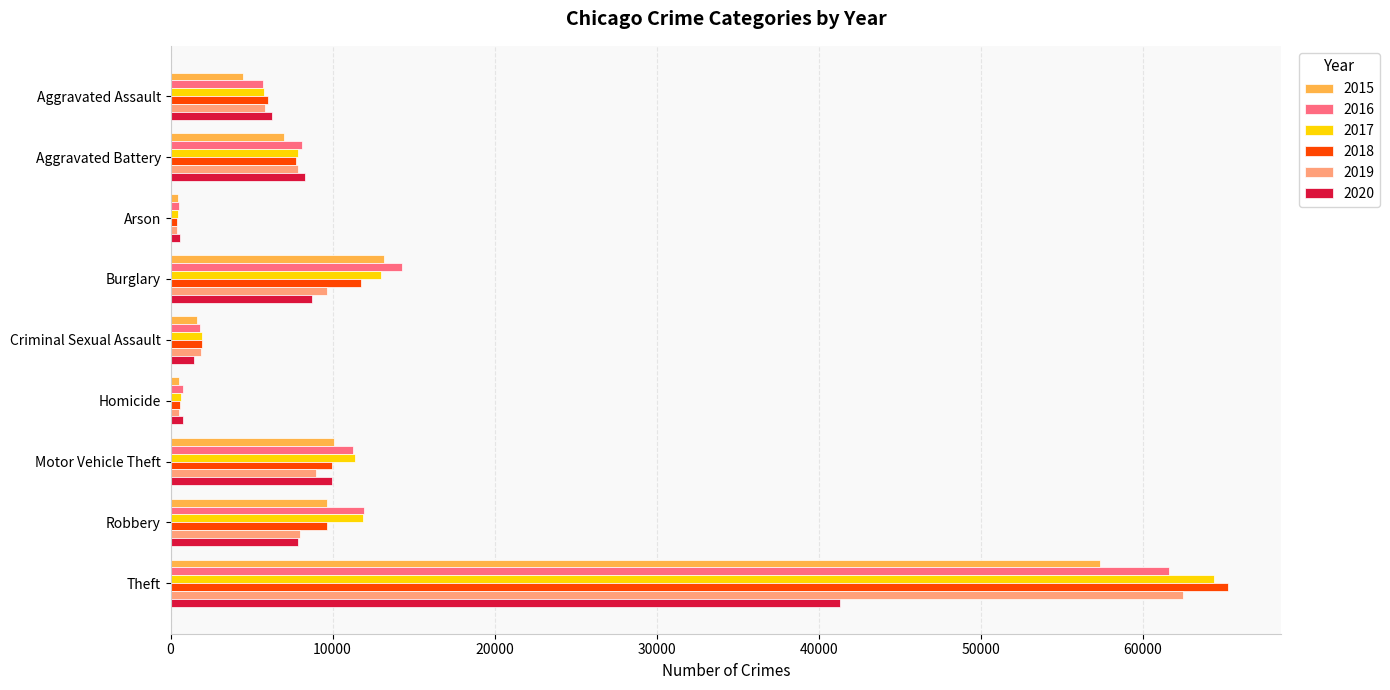

What is the maximum value shown in the chart?

65281